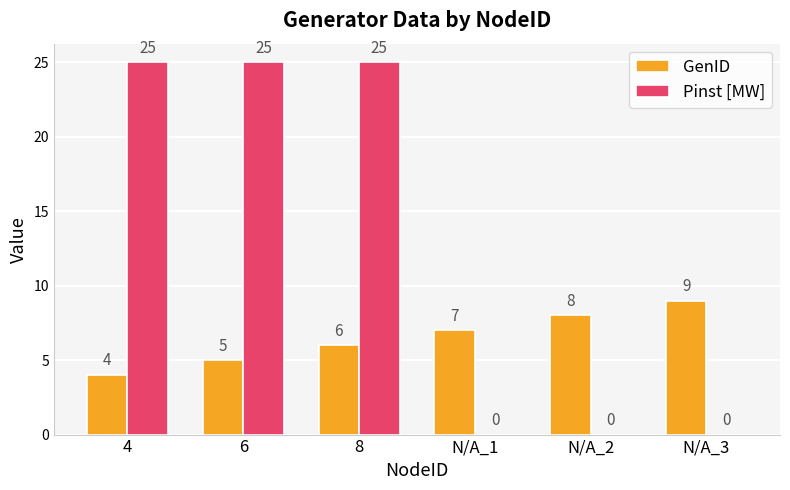

What is the total value across all series at N/A_2?

8